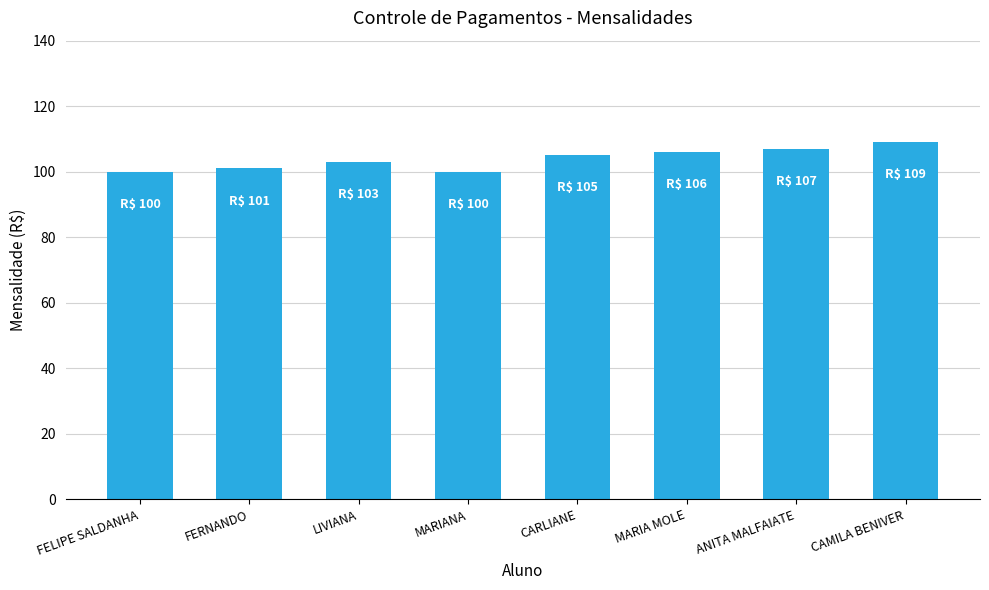

What is the ratio of the value at LIVIANA to the value at CARLIANE?

1.0